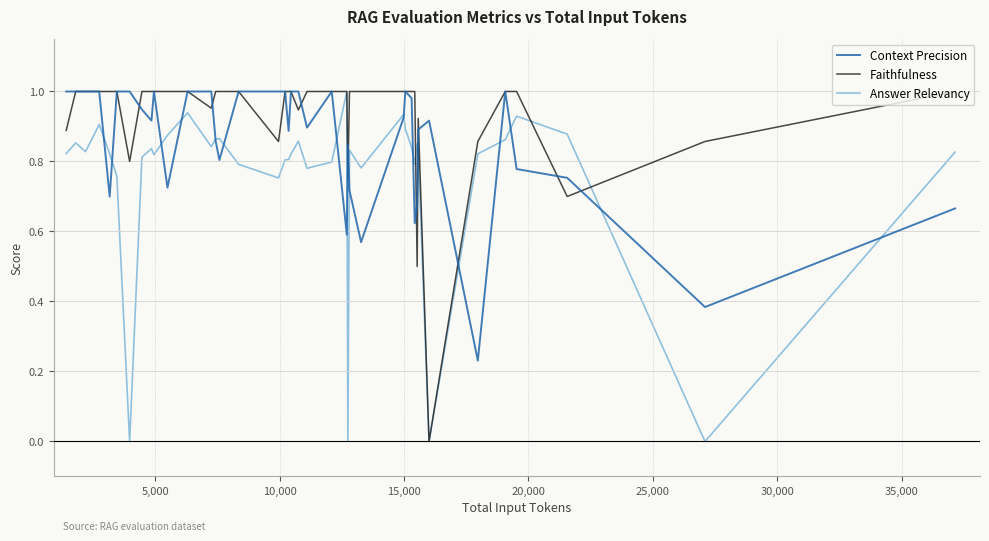

Rank the series by their average value, from highest to lowest.

Faithfulness, Context Precision, Answer Relevancy